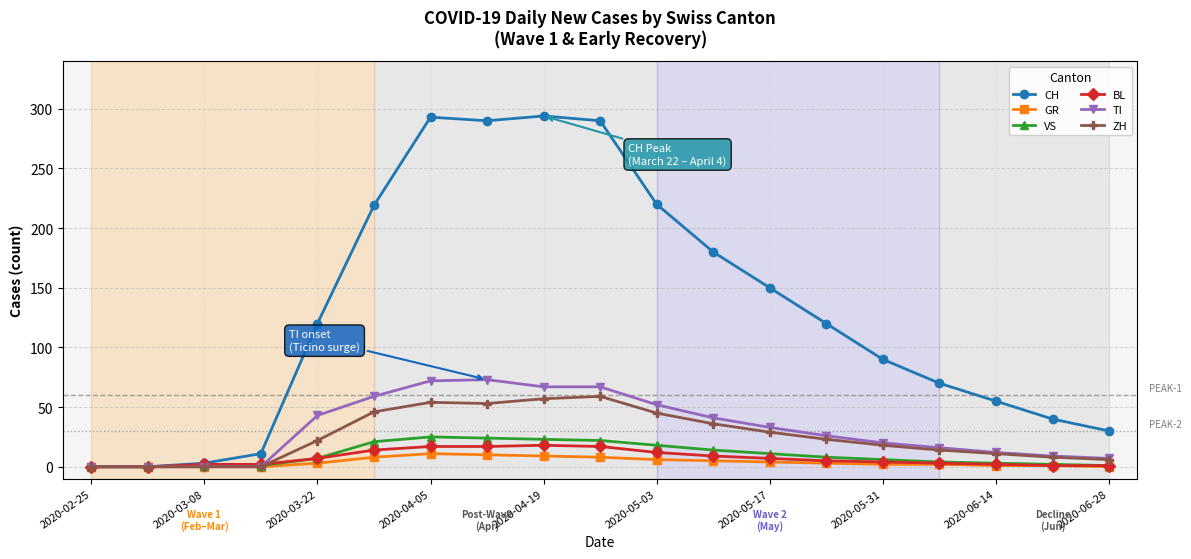

What is the maximum value for CH?

294